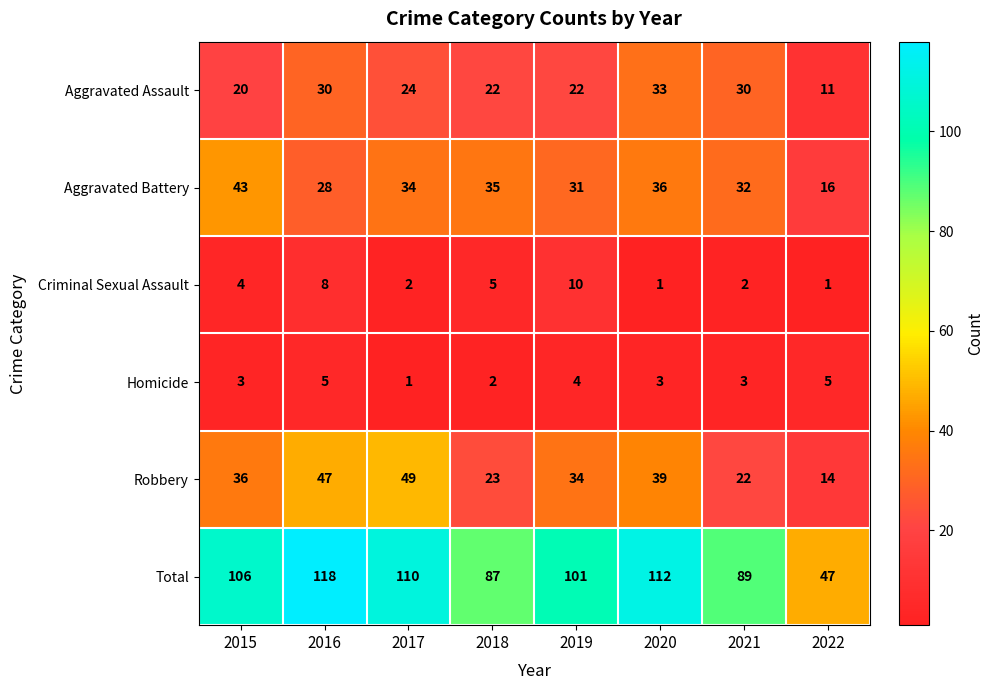

Which series has the widest spread of values?

Total